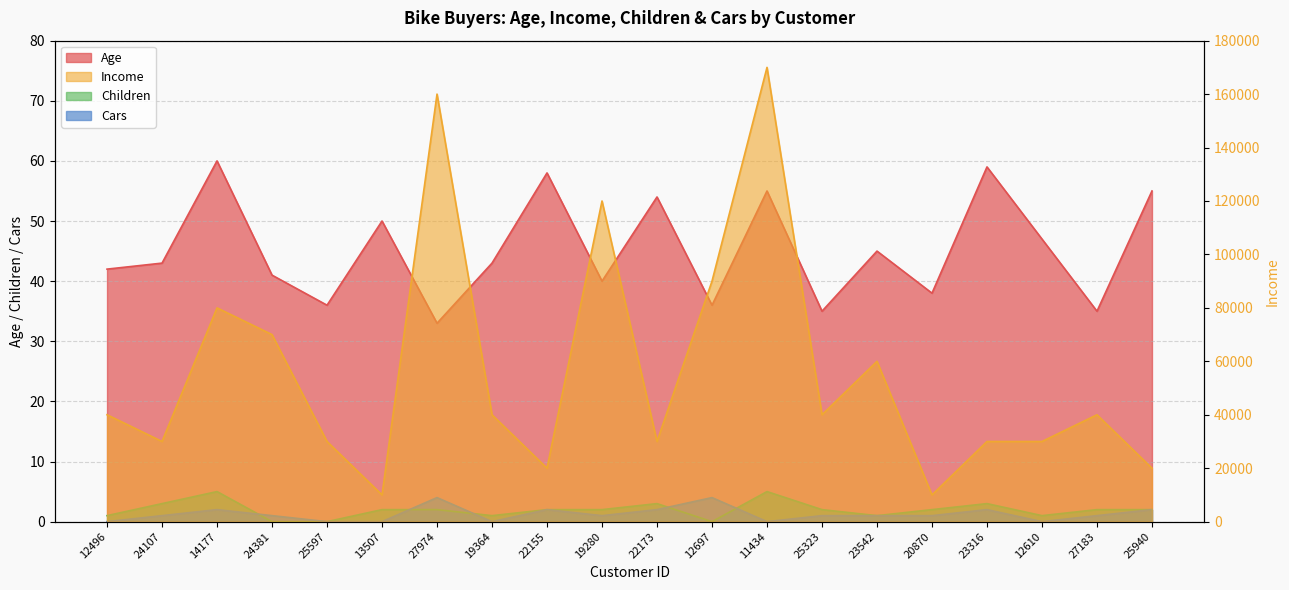

Reading right to left, extract all data points from this chart.

Age: 55	35	47	59	38	45	35	55	36	54	40	58	43	33	50	36	41	60	43	42
Income: 20000	40000	30000	30000	10000	60000	40000	170000	90000	30000	120000	20000	40000	160000	10000	30000	70000	80000	30000	40000
Children: 2	2	1	3	2	1	2	5	0	3	2	2	1	2	2	0	0	5	3	1
Cars: 2	1	0	2	1	1	1	0	4	2	1	2	0	4	0	0	1	2	1	0